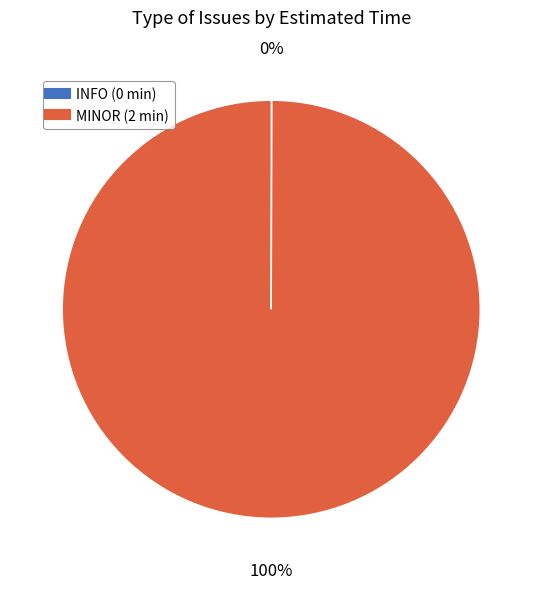

Is there a majority slice in this chart?

Yes